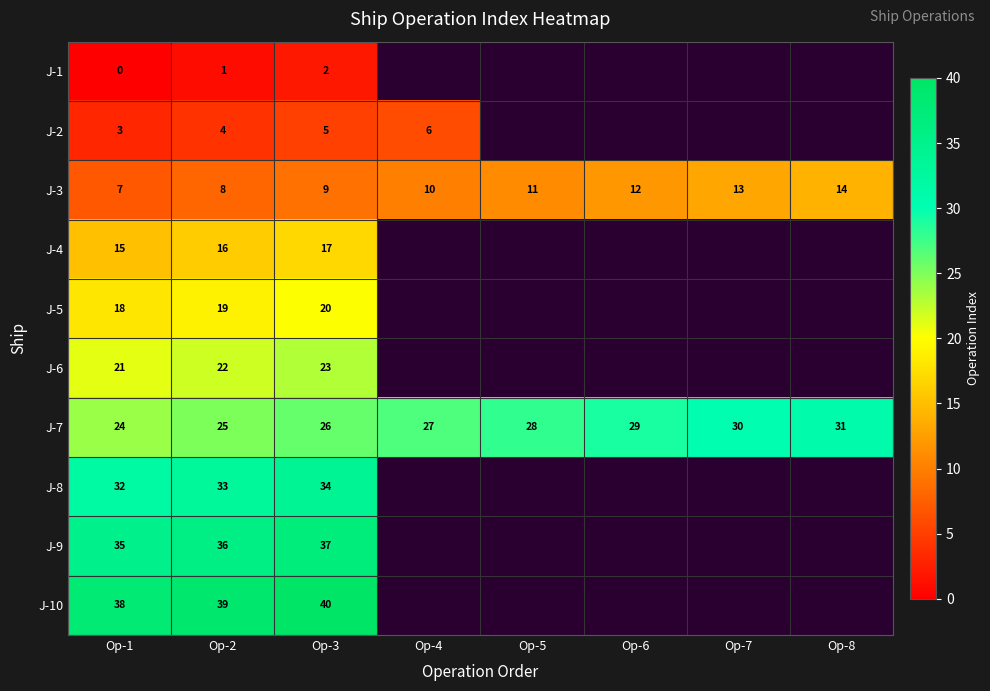

At which label does J-7 reach its minimum?

Op-1